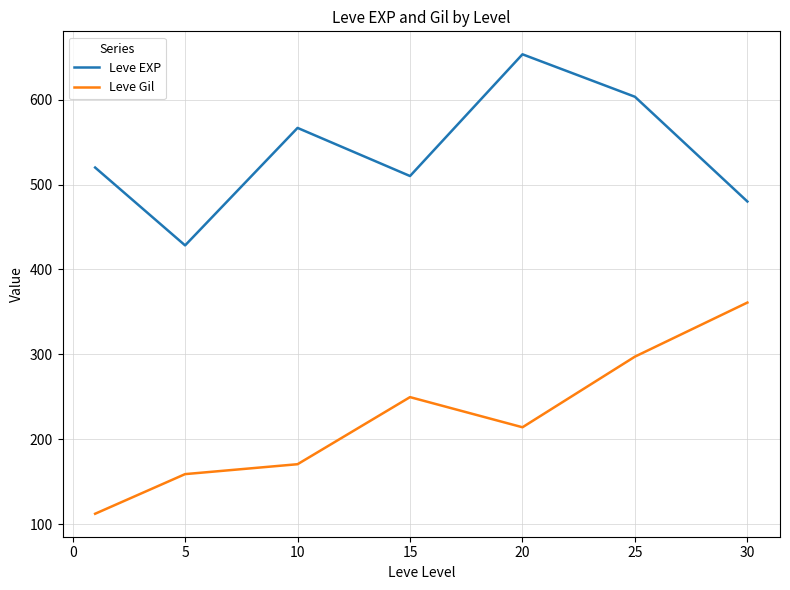

What are all the series names shown in the legend?

Leve EXP, Leve Gil